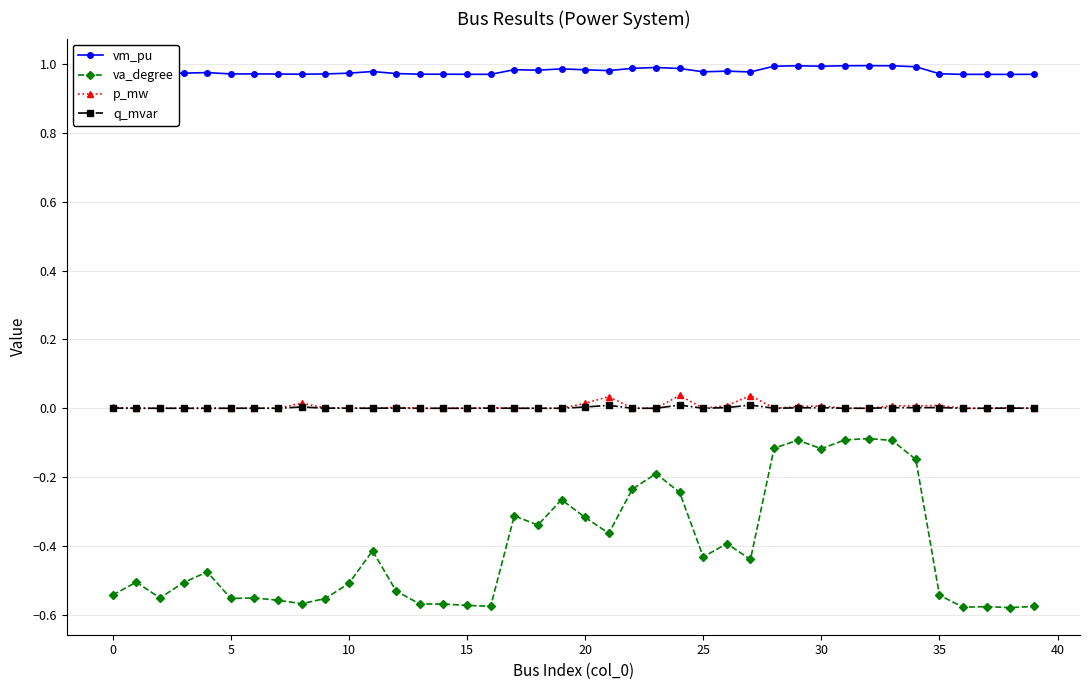

How many categories are shown in the chart?

40